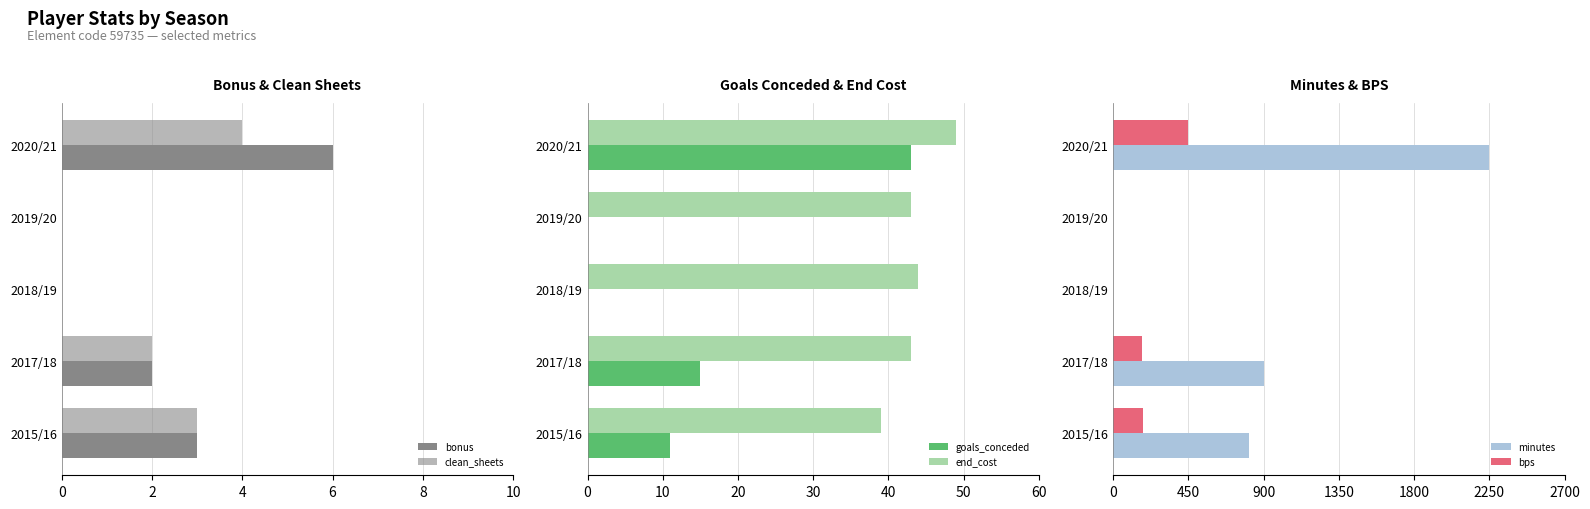

Reading left to right, list all the values displayed in this chart.

bonus: 3	2	0	0	6
clean_sheets: 3	2	0	0	4
goals_conceded: 11	15	0	0	43
end_cost: 39	43	44	43	49
minutes: 810	900	0	0	2250
bps: 179	172	0	0	450